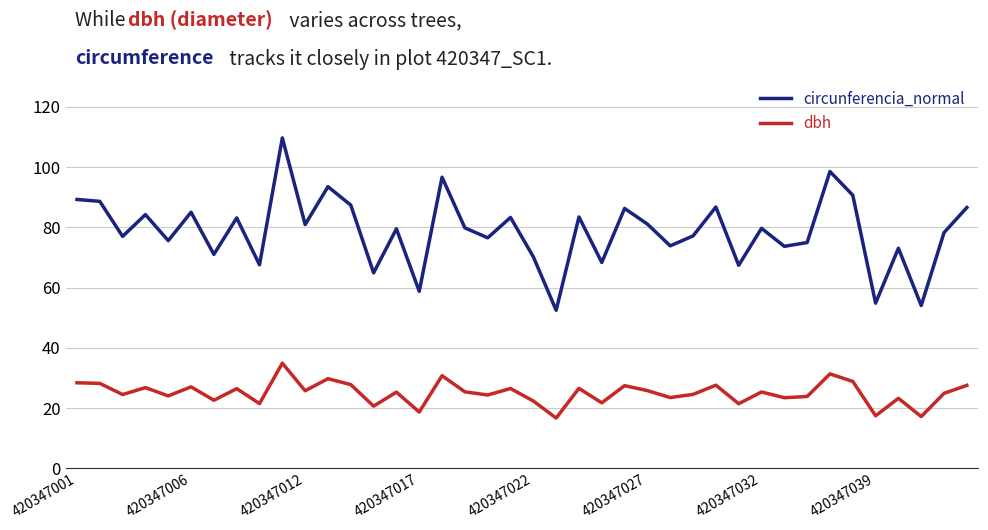

Which series has the largest total across all categories?

circunferencia_normal